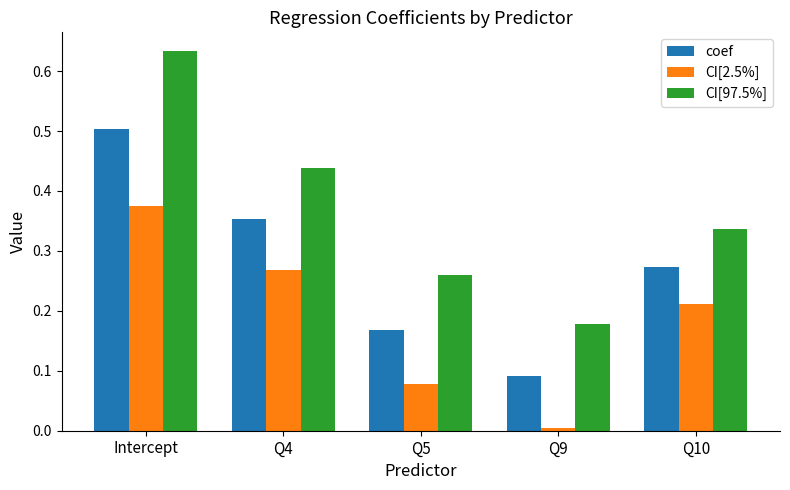

Which series has the largest total across all categories?

CI[97.5%]